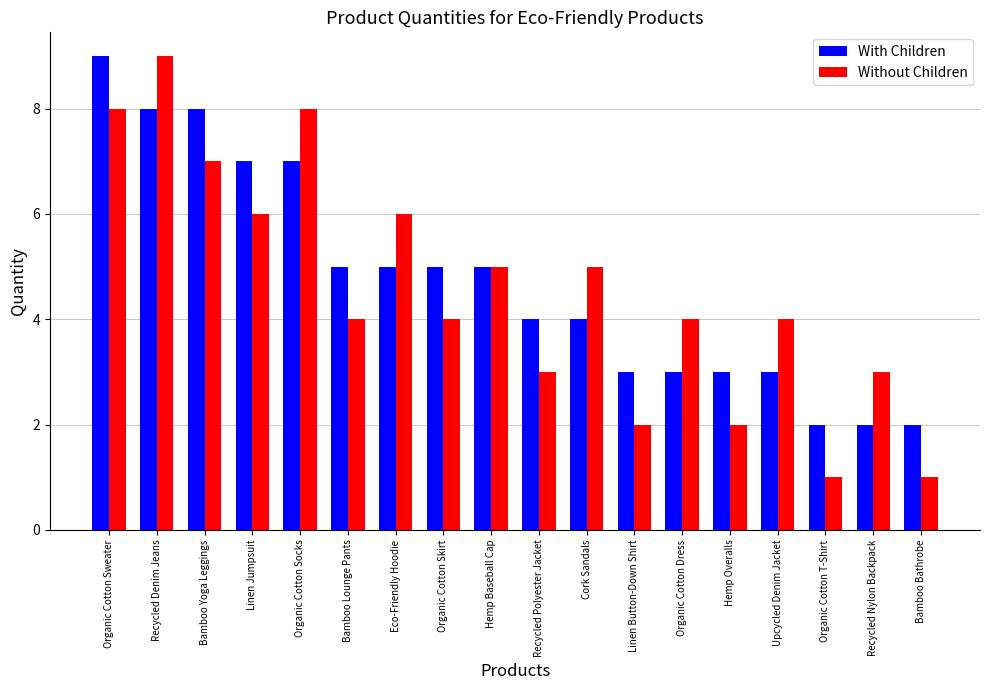

Is the value of With Children at Recycled Nylon Backpack greater than the value of Without Children at Bamboo Yoga Leggings?

No